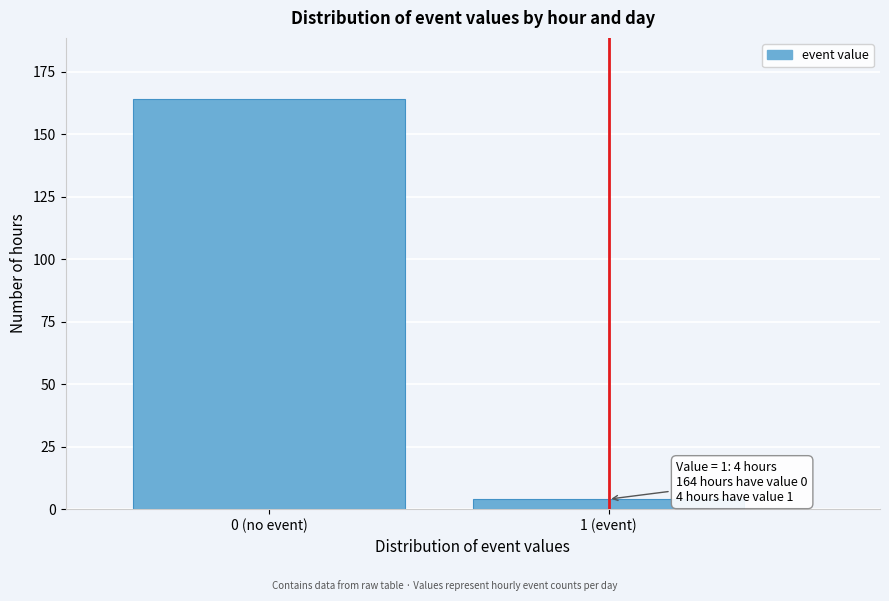

Reading left to right, what are all the values shown in this chart?

0 (no event)=164	1 (event)=4